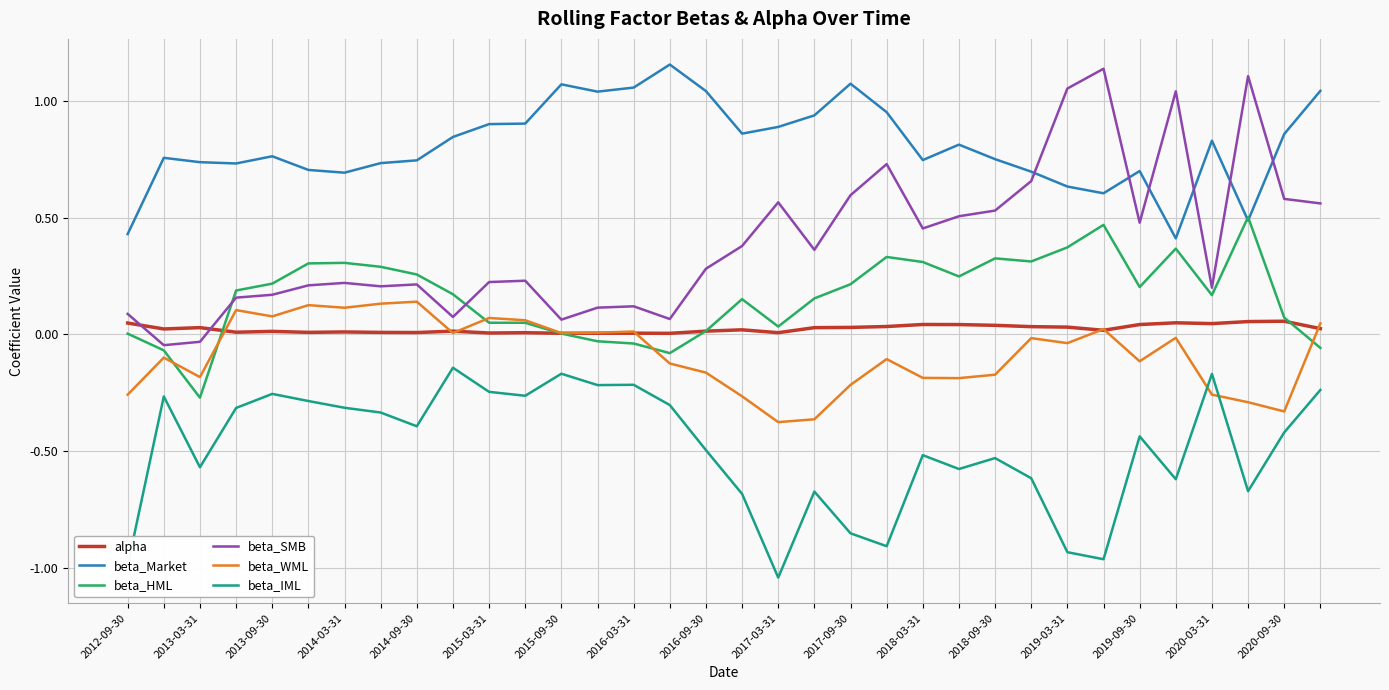

Which series has the largest total across all categories?

beta_Market